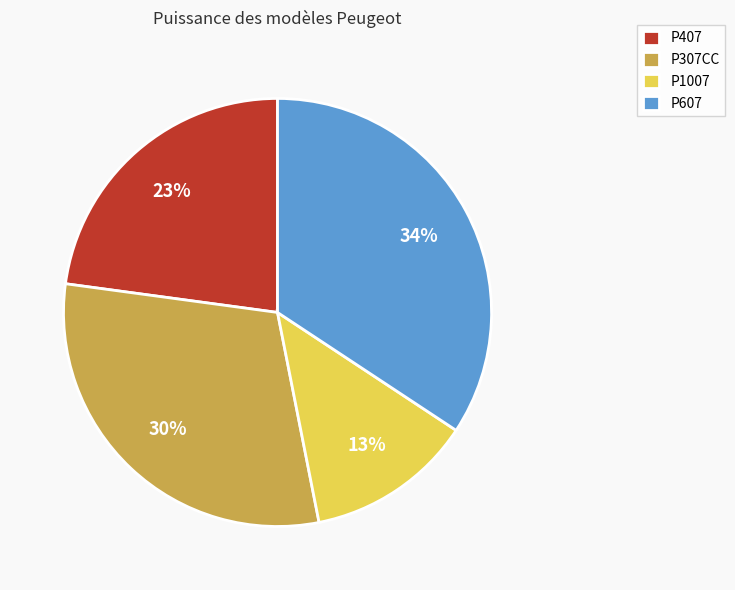

Count the number of slices in the pie.

4